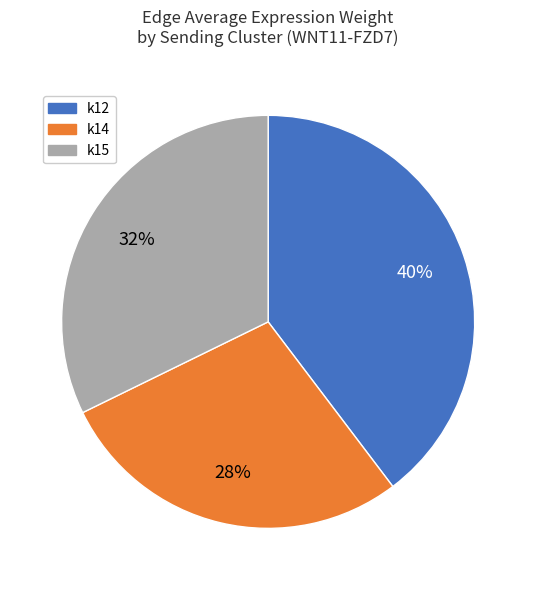

To the nearest percent, what is the combined percentage of k15 and k14?

60%